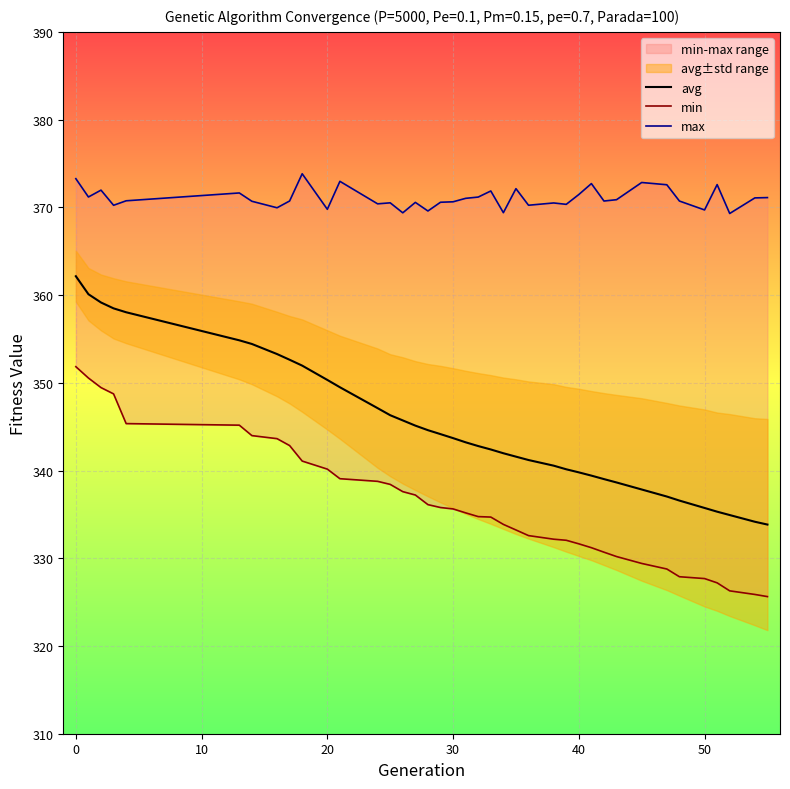

What is the lowest value of the max series?

369.3